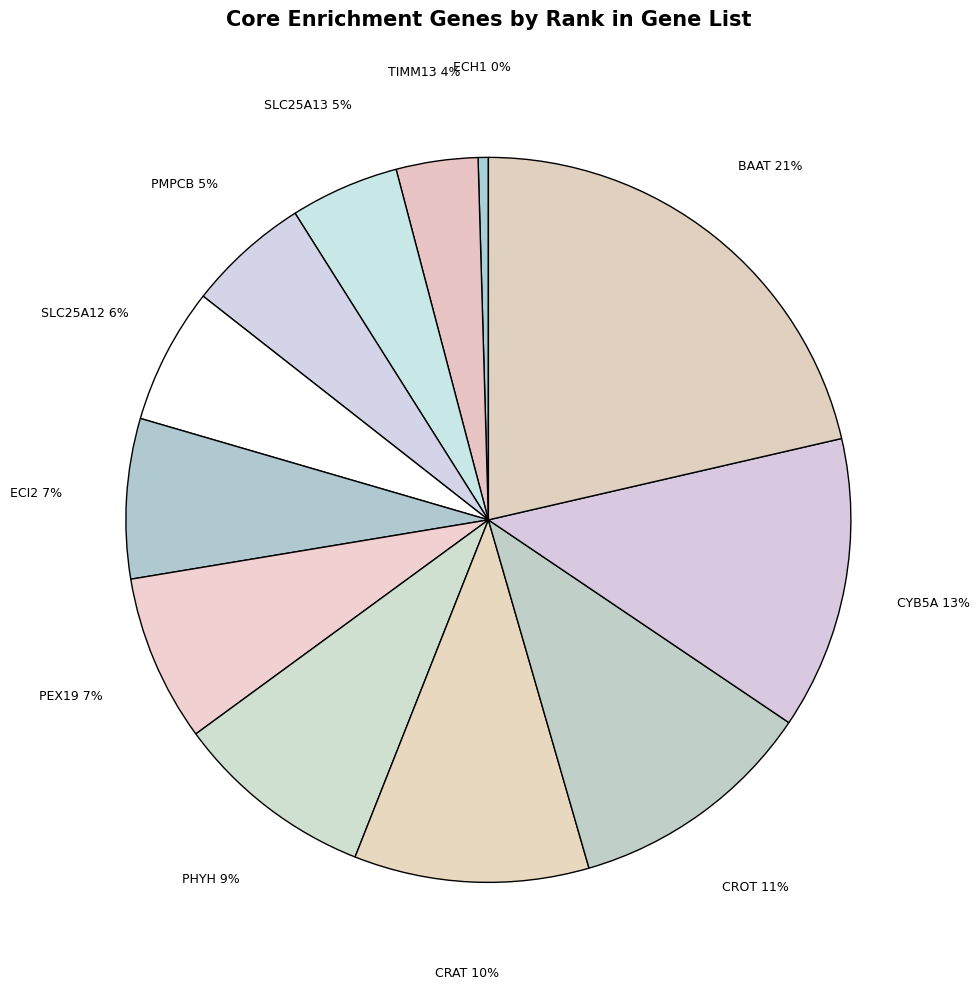

Is BAAT the majority of the pie?

No